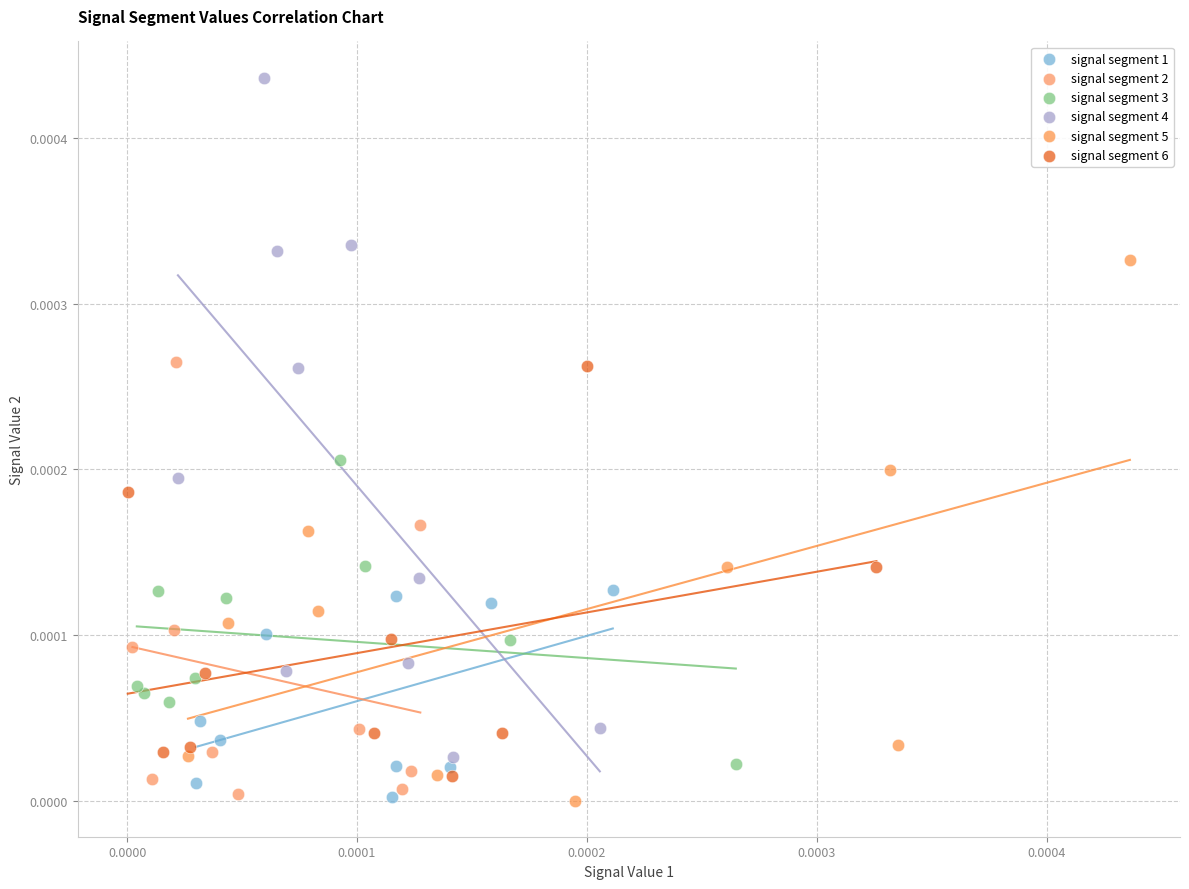

Which series reaches the maximum Y coordinate?

signal segment 4